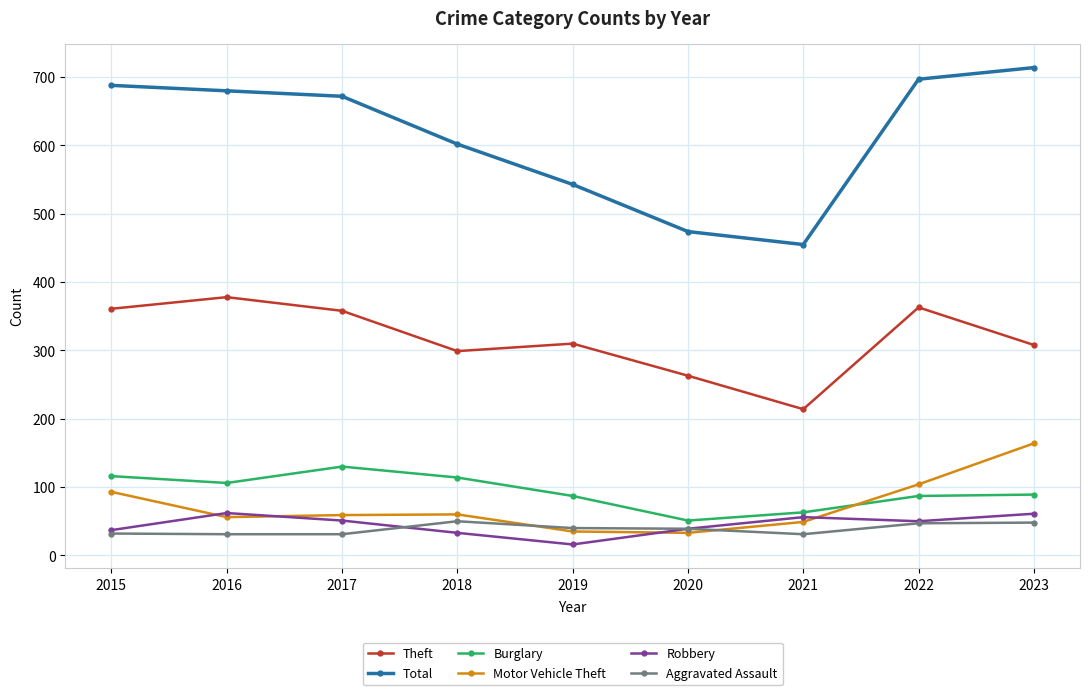

What value does the Motor Vehicle Theft series have at 2018, to the nearest 50?

50